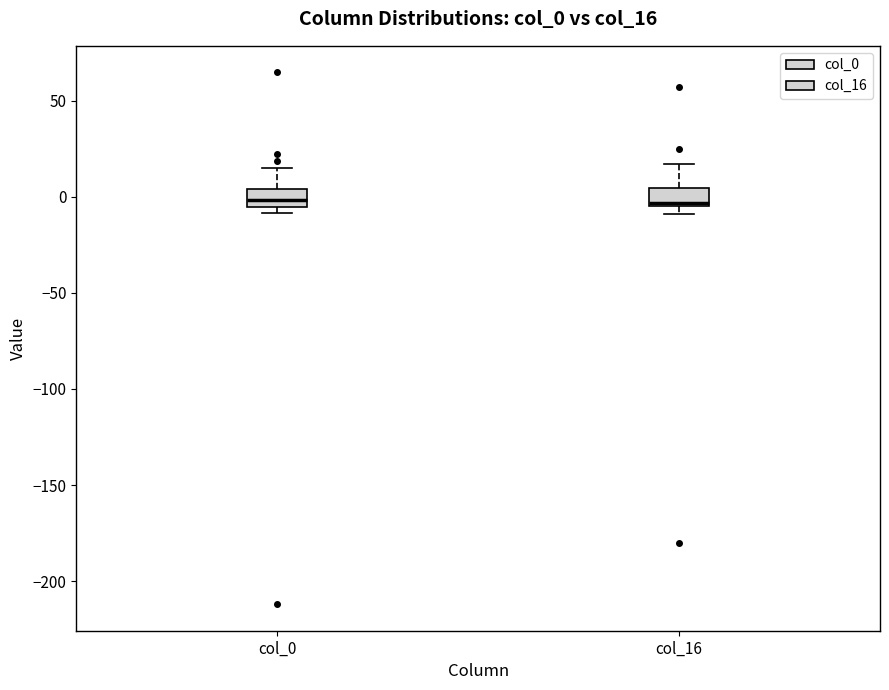

Reading left to right, transcribe this box plot: for each box, give where its median line is, the range the box spans, and where its two whiskers end, as read against the y-axis. The values are not printed on the chart, so give them approximately, as read against the axis.

col_0: median 0, box -5 to 5, whiskers -10 to 15
col_16: median -5 (just above the box's lower edge), box -5 to 5, whiskers -10 to 15